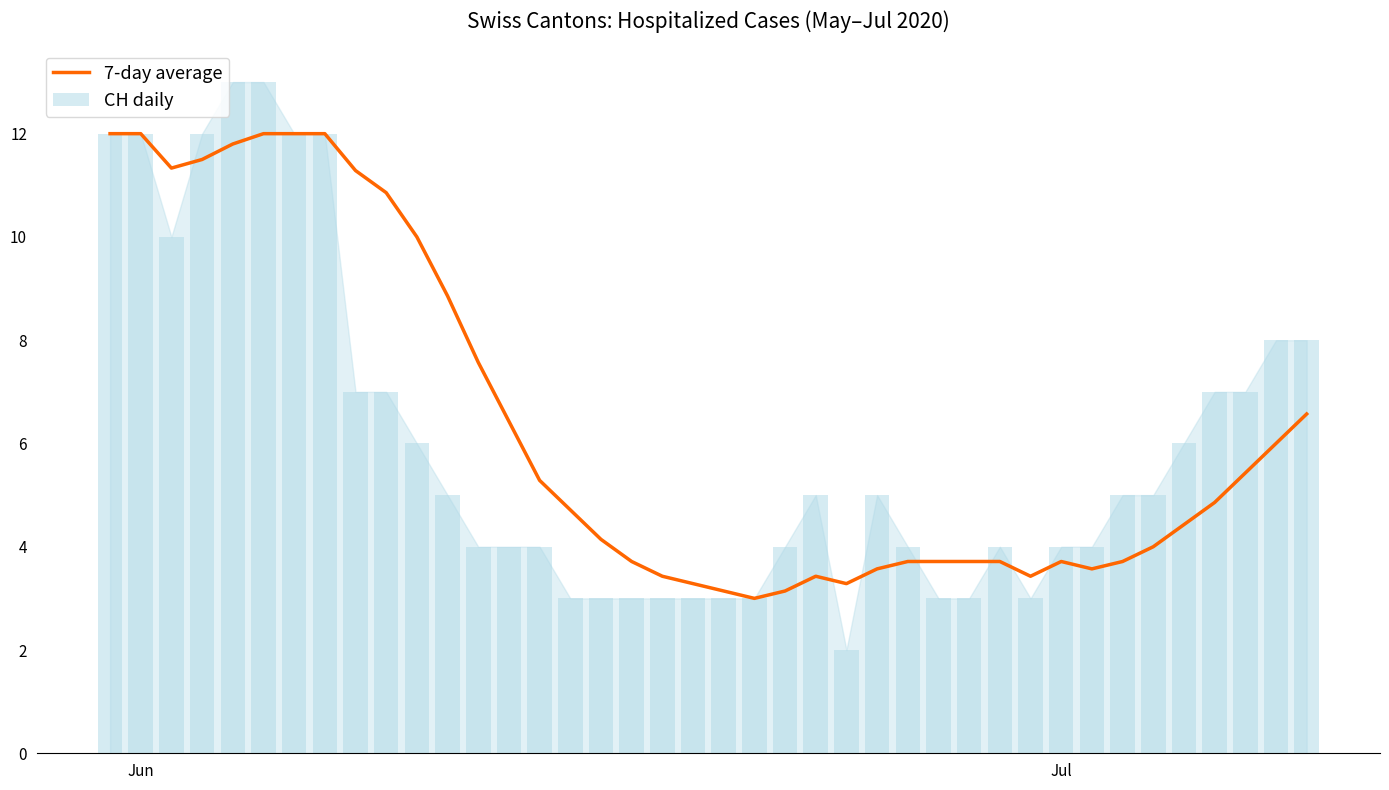

How many distinct data groups are displayed?

2